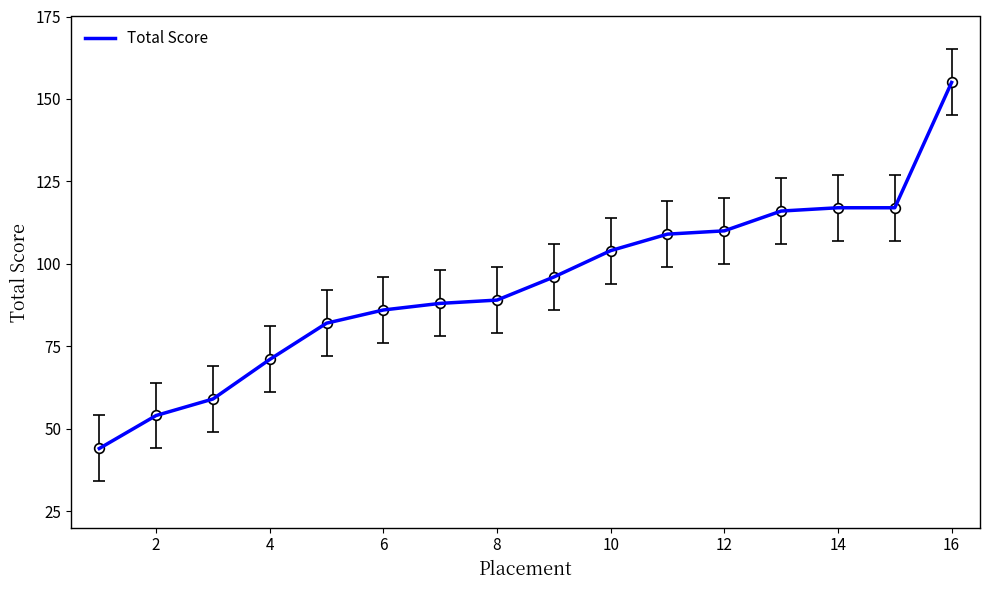

Reading left to right, transcribe all the data shown in this chart.

44	54	59	71	82	86	88	89	96	104	109	110	116	117	117	155